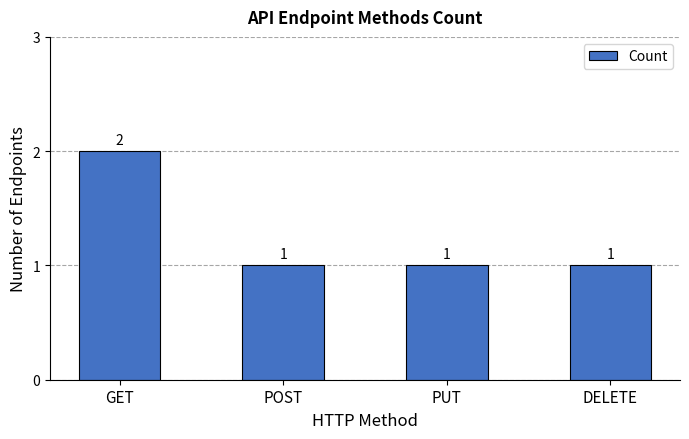

Between PUT and GET, which is larger?

GET